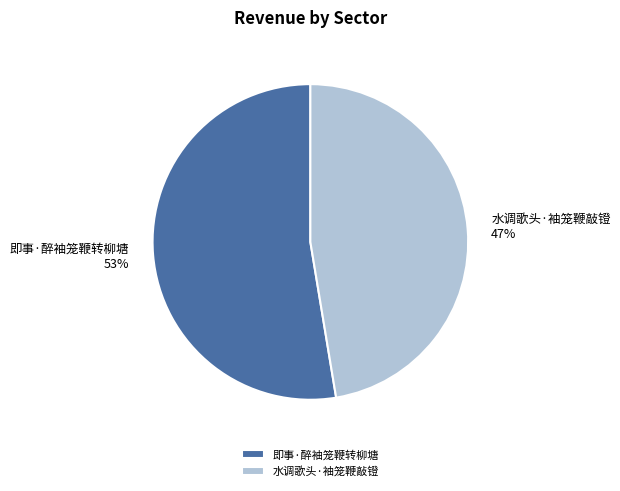

How many slices are in this pie chart?

2